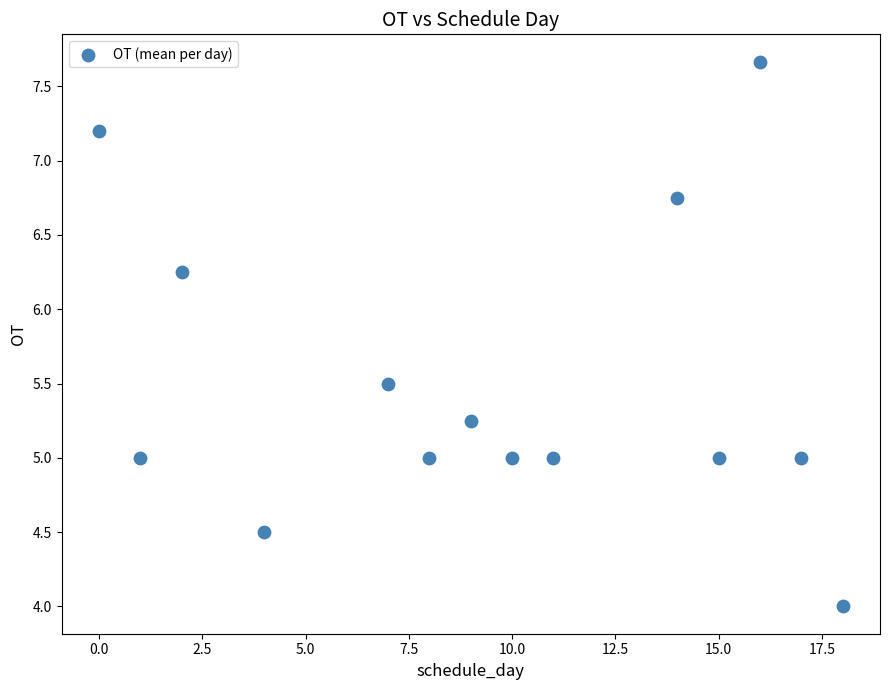

What is the range of Y values (max minus min)?

3.7